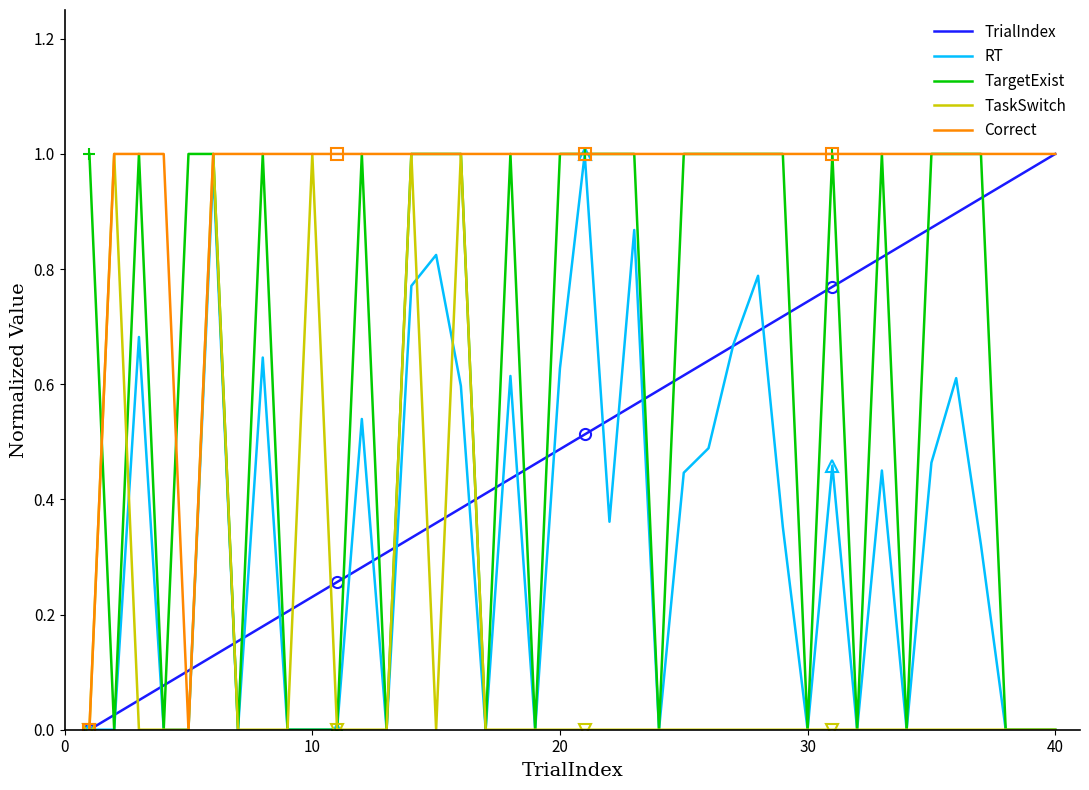

True or false: TrialIndex and TargetExist cross at least once.

True